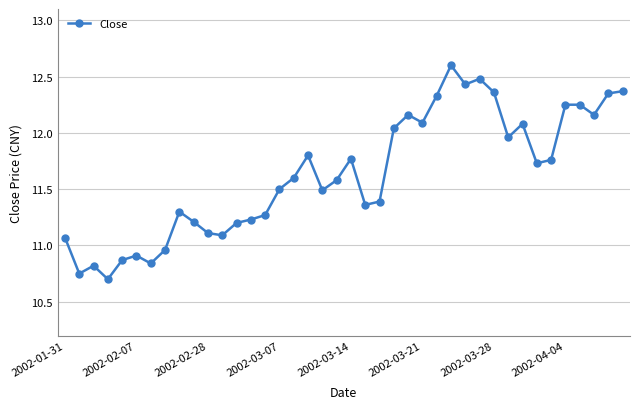

How many data points are less than 11?

7